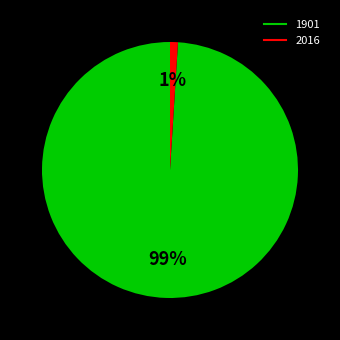

To the nearest percent, what is the difference between the largest and smallest slice percentages?

98%